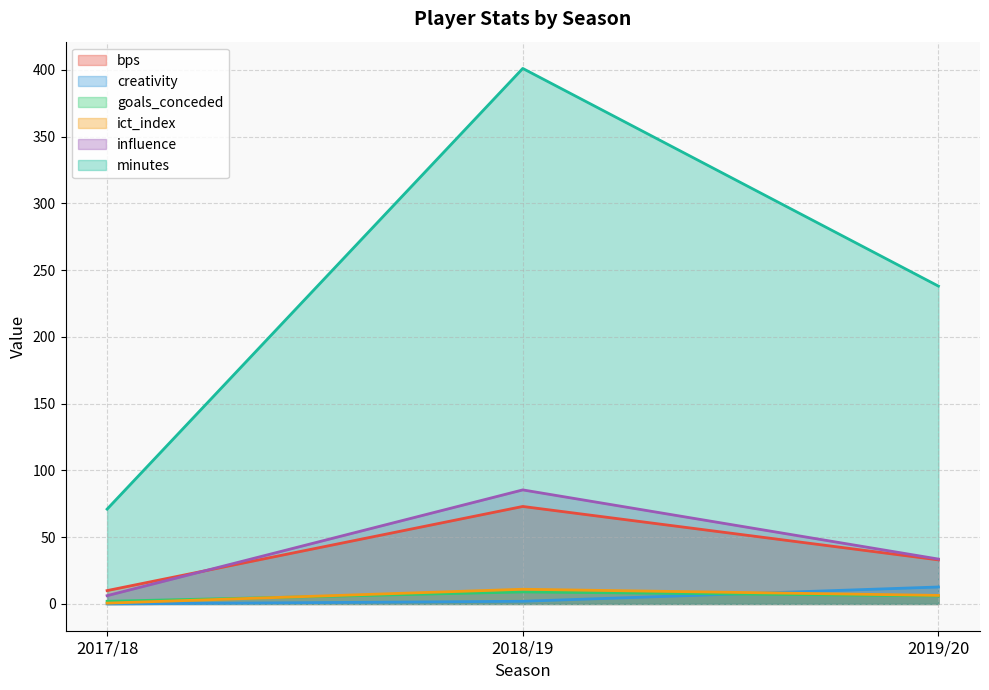

What is the sum of the bps values at 2017/18 and 2018/19?

83.0